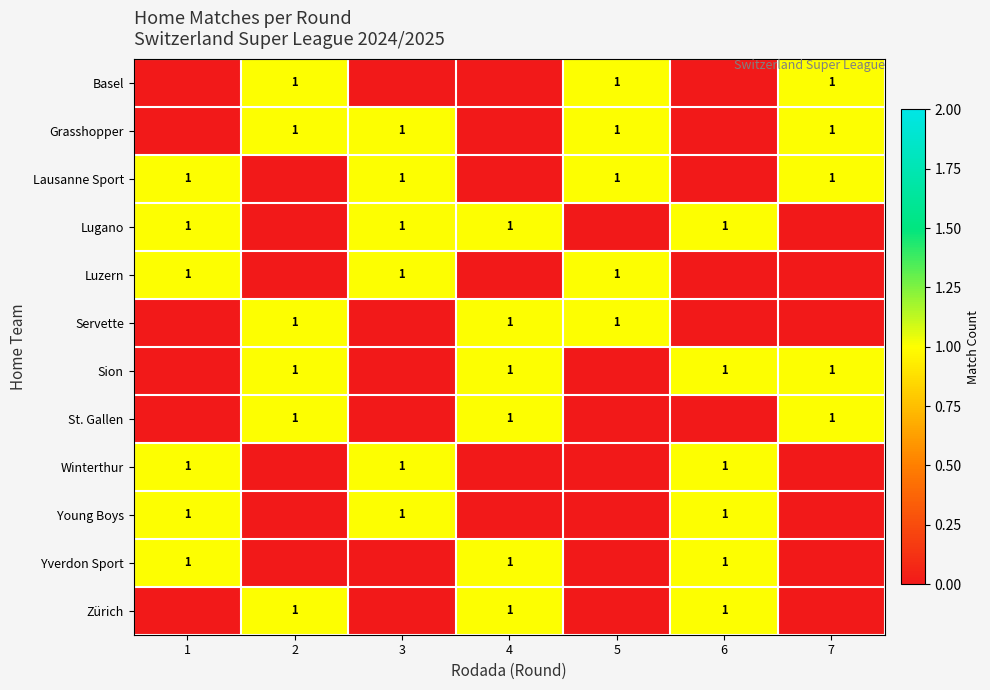

What is the difference between the highest and lowest values at 4?

1